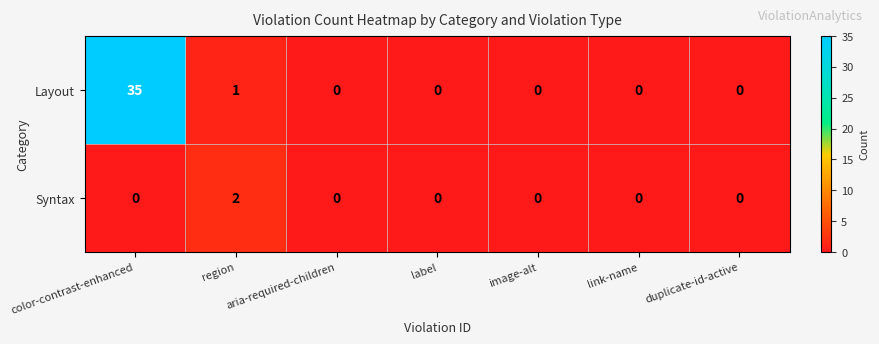

At which category does the chart reach its peak across all series?

color-contrast-enhanced